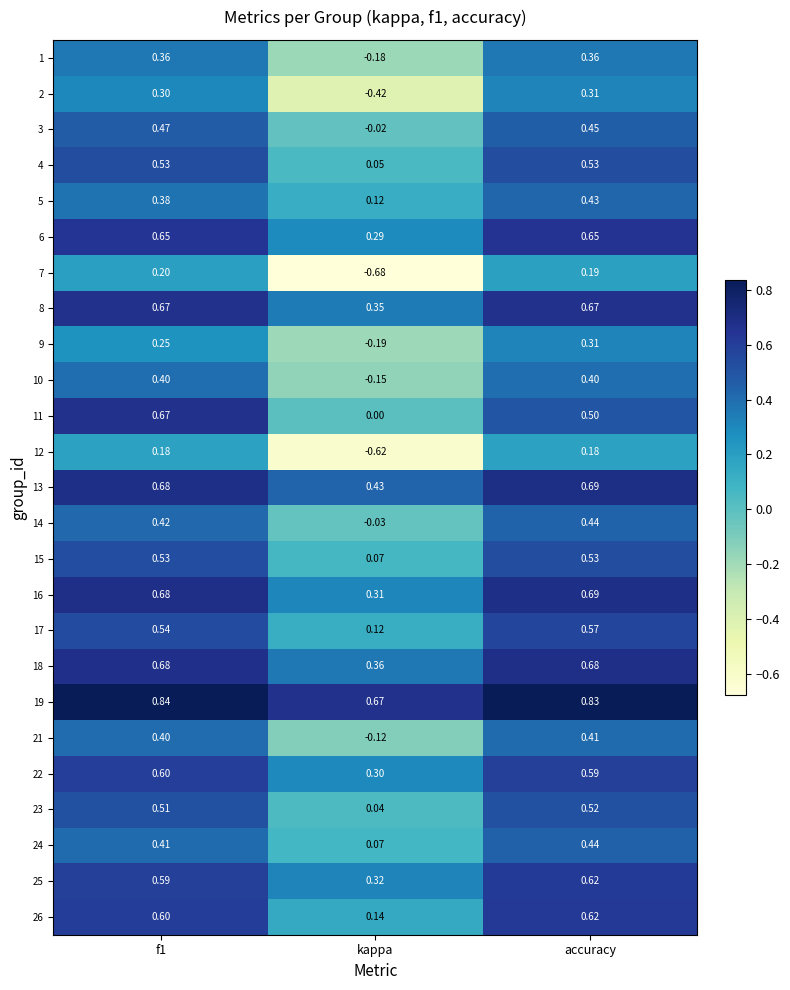

Between kappa and accuracy, which series saw the biggest shift?

7